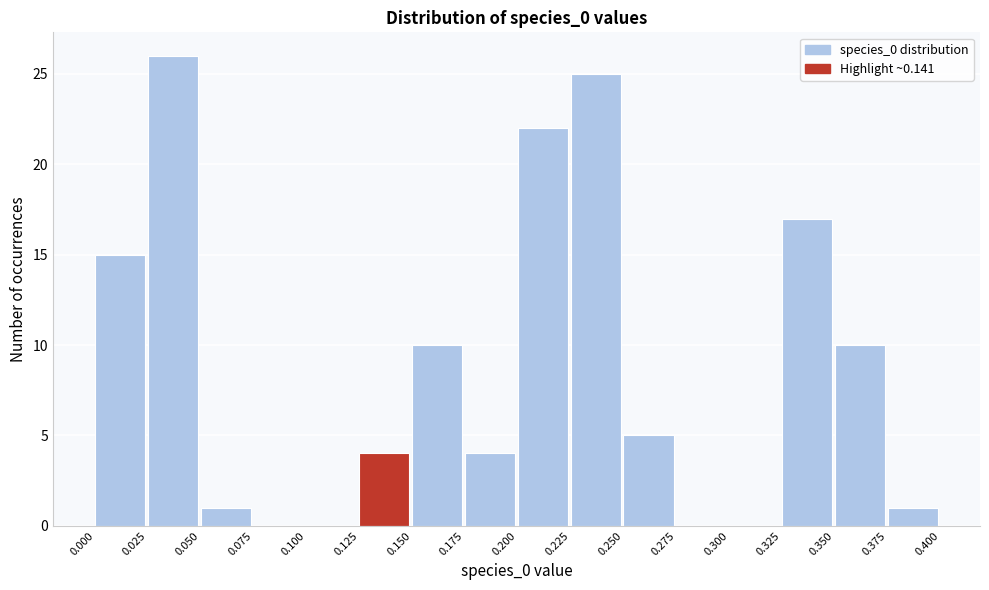

Reading left to right, transcribe this chart: for each bar, give the range it covers on the x-axis and its height. The values are not printed on the chart, so give them approximately, as read against the axis.

0.000 to 0.025: 15
0.025 to 0.050: 26
0.050 to 0.075: 1
0.075 to 0.100: 0
0.100 to 0.125: 0
0.125 to 0.150: 4
0.150 to 0.175: 10
0.175 to 0.200: 4
0.200 to 0.225: 22
0.225 to 0.250: 25
0.250 to 0.275: 5
0.275 to 0.300: 0
0.300 to 0.325: 0
0.325 to 0.350: 17
0.350 to 0.375: 10
0.375 to 0.400: 1